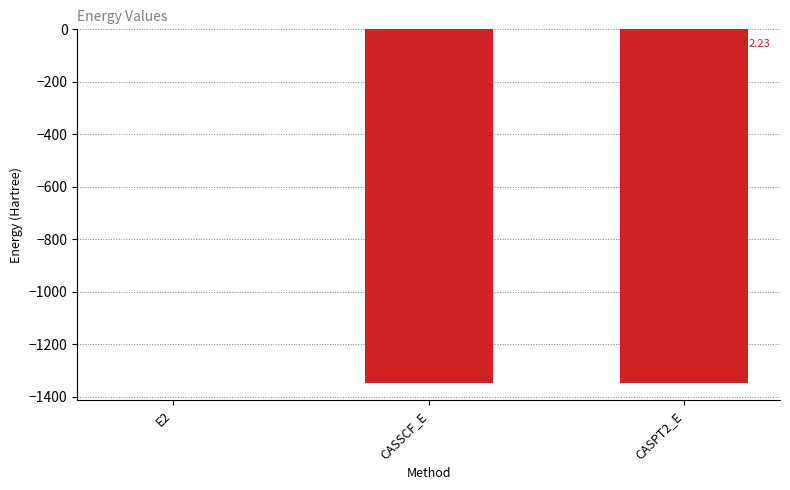

At which label is the value closest to -673?

CASSCF_E